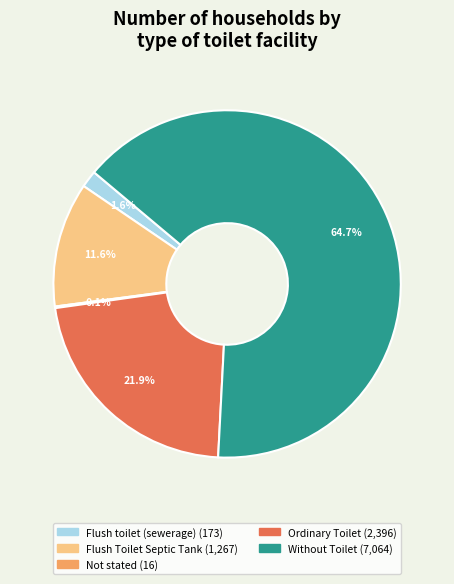

What is the largest slice in the pie chart?

Without Toilet